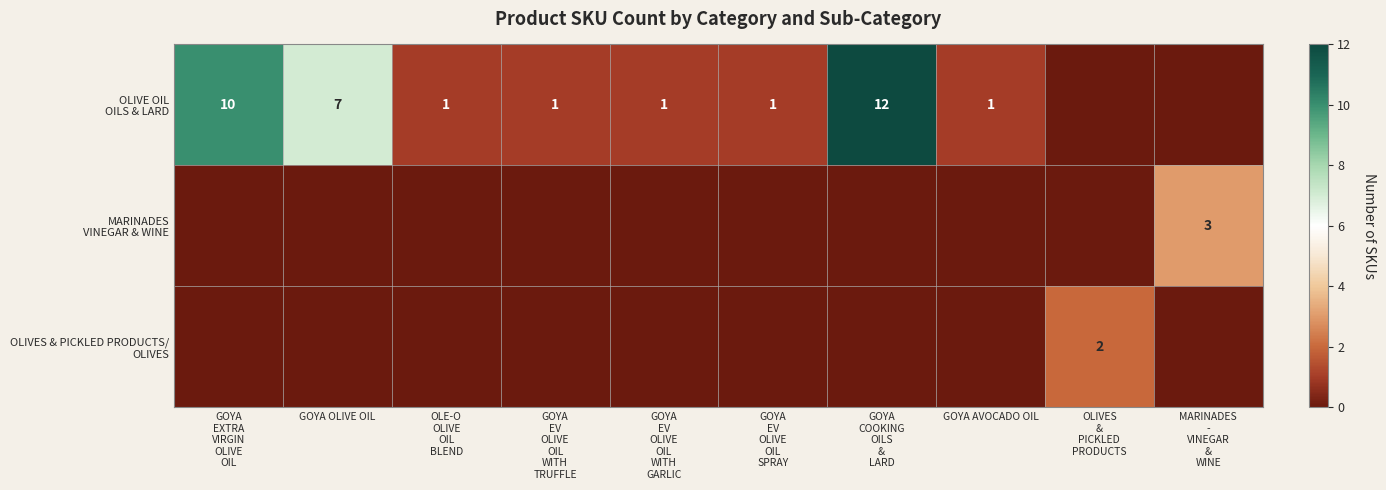

Between GOYA
COOKING
OILS
&
LARD and GOYA
EV
OLIVE
OIL
WITH
TRUFFLE, which is larger?

GOYA
COOKING
OILS
&
LARD